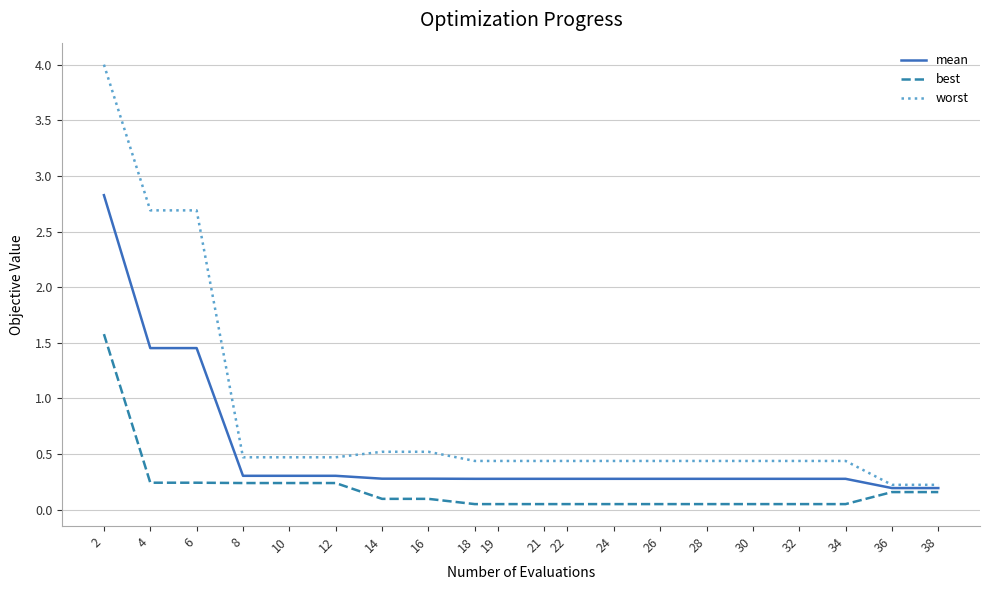

Rank the series by their maximum value, from highest to lowest.

worst, mean, best